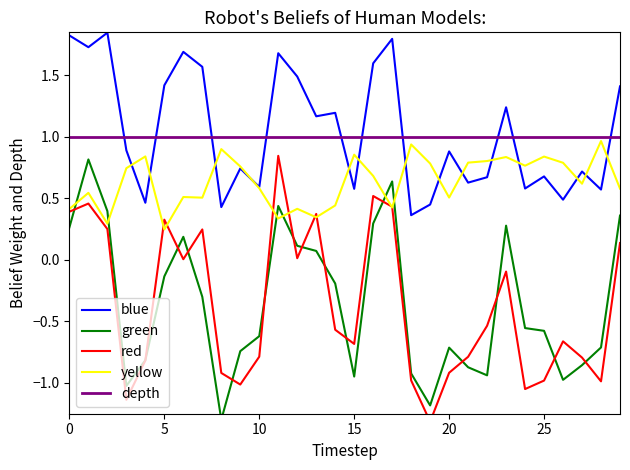

What is the value of the red point at the 2nd from the left?

0.5